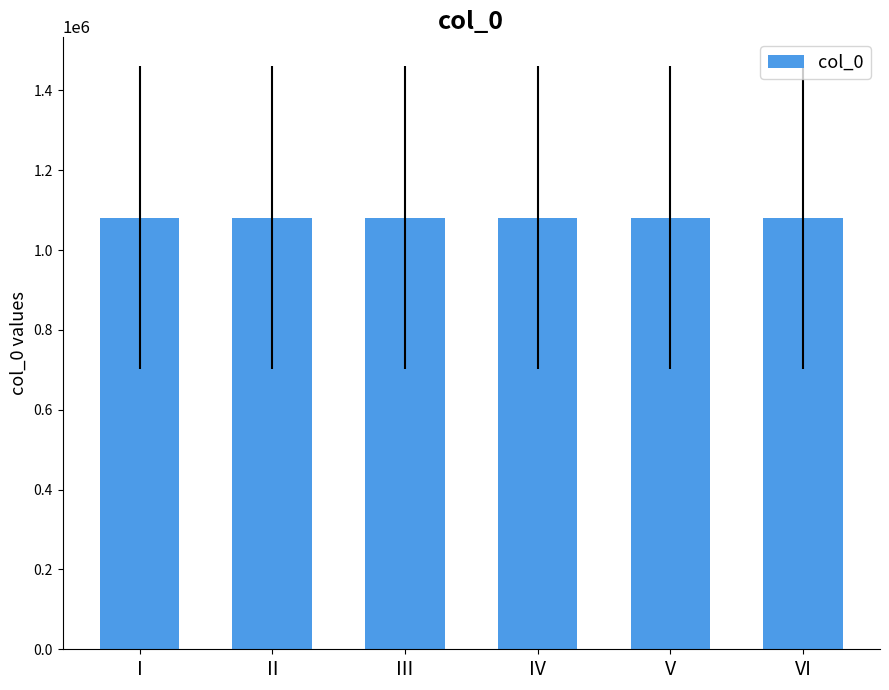

What is the value of the 4th bar from the left?

1081318